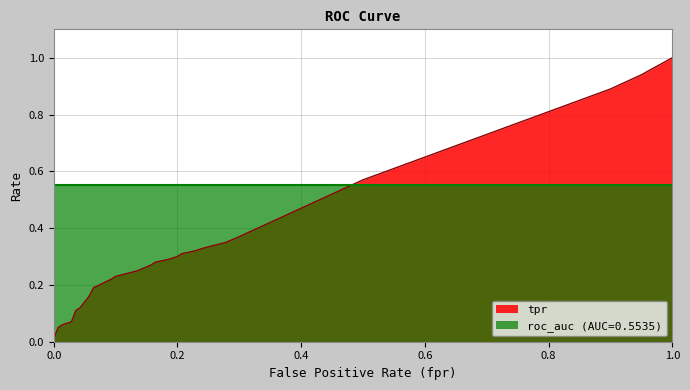

Which series has the largest total across all categories?

roc_auc (AUC=0.5535)